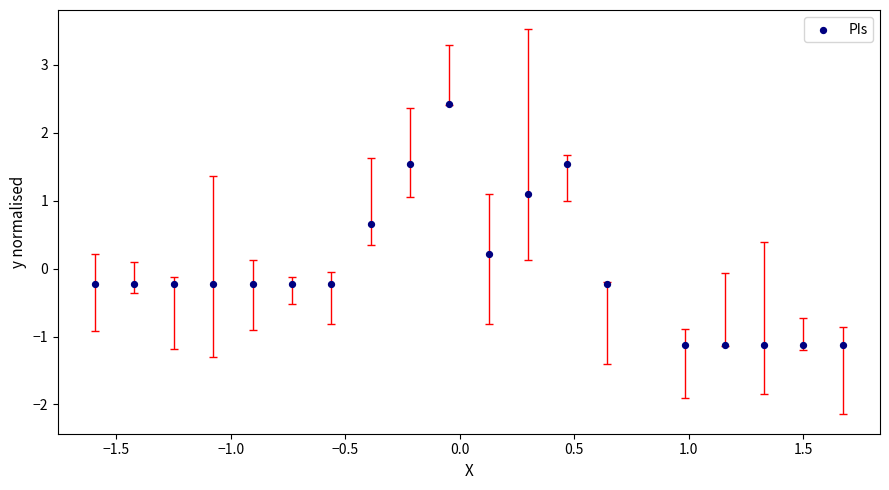

What is the range of X values (max minus min)?

3.3